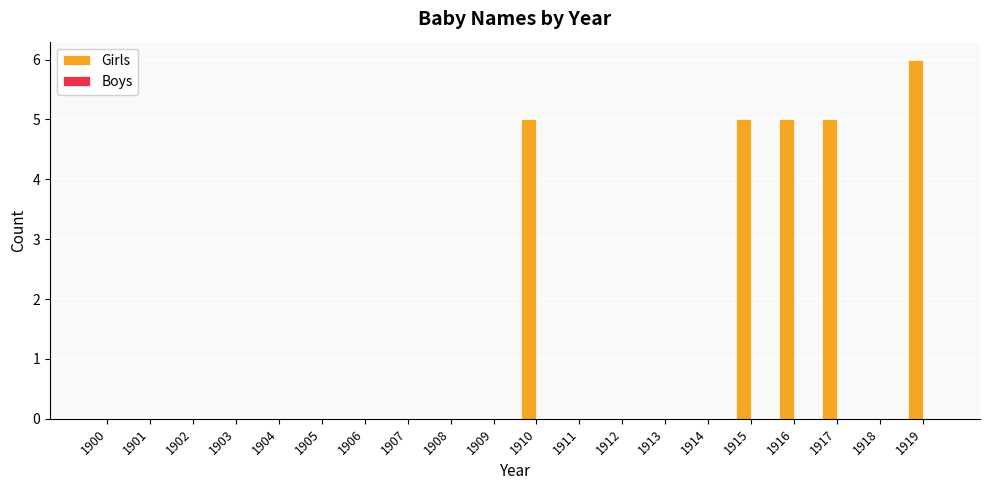

What is the sum of the values at 1913 and 1910?

5